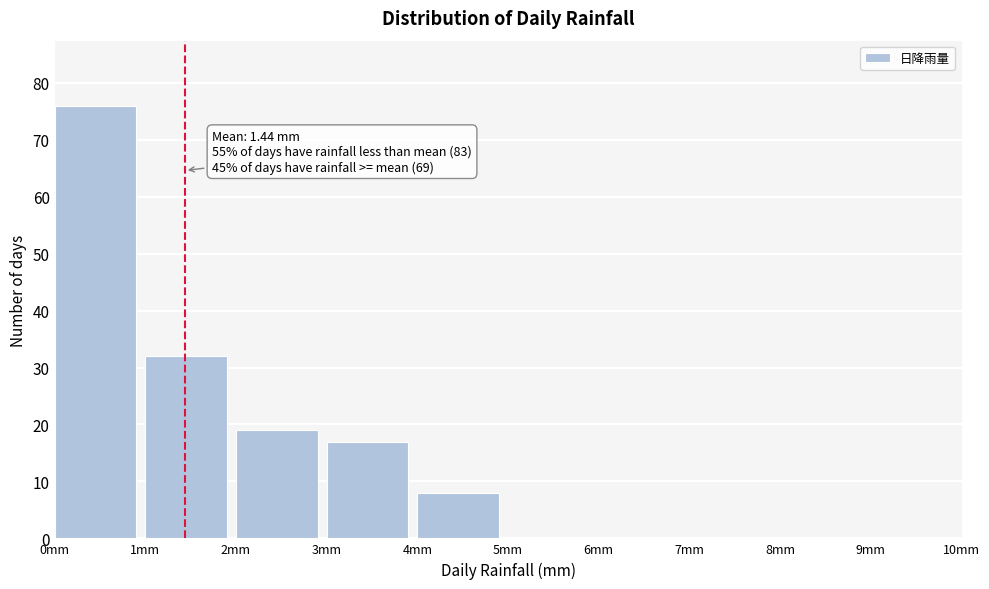

Over which range of the x-axis is the bar tallest?

0 to 1